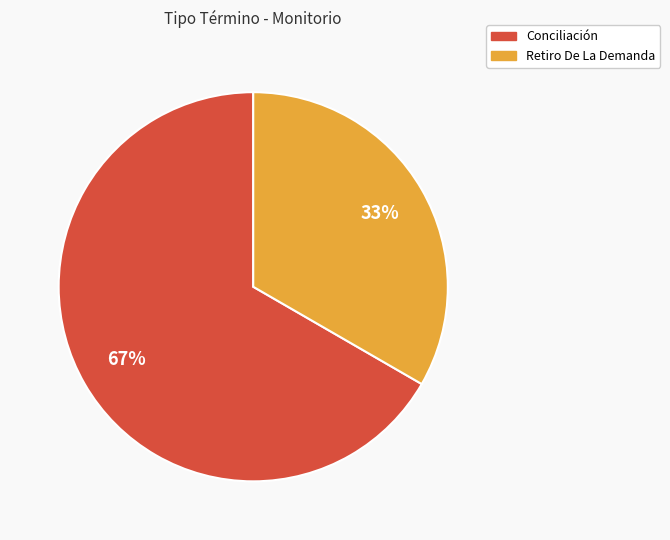

Which slice is the smallest?

Retiro De La Demanda